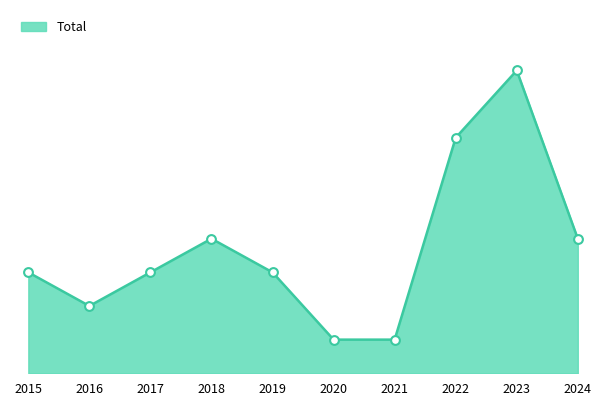

What is the change in value from 2019 to 2023?

+6